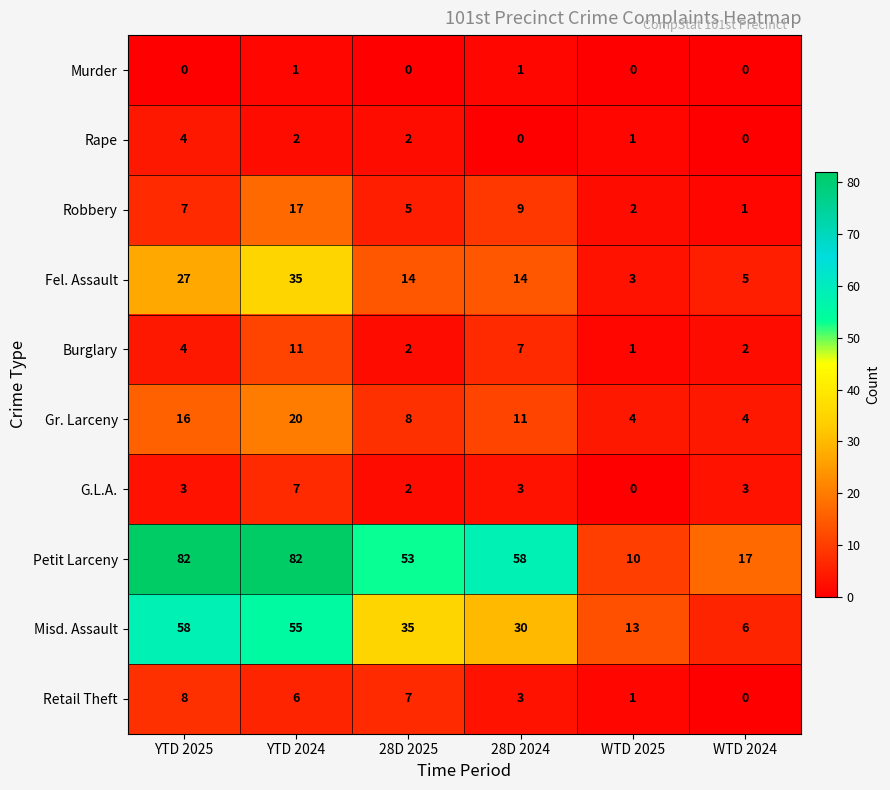

Which series changed the most between YTD 2025 and WTD 2025?

Petit Larceny